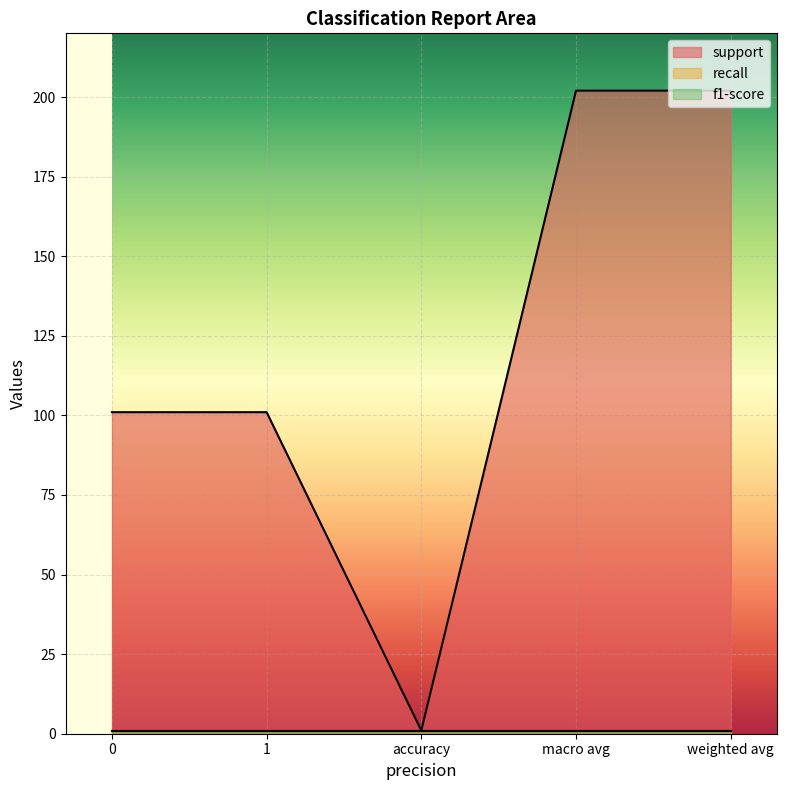

Where does the support series first go above 101?

macro avg